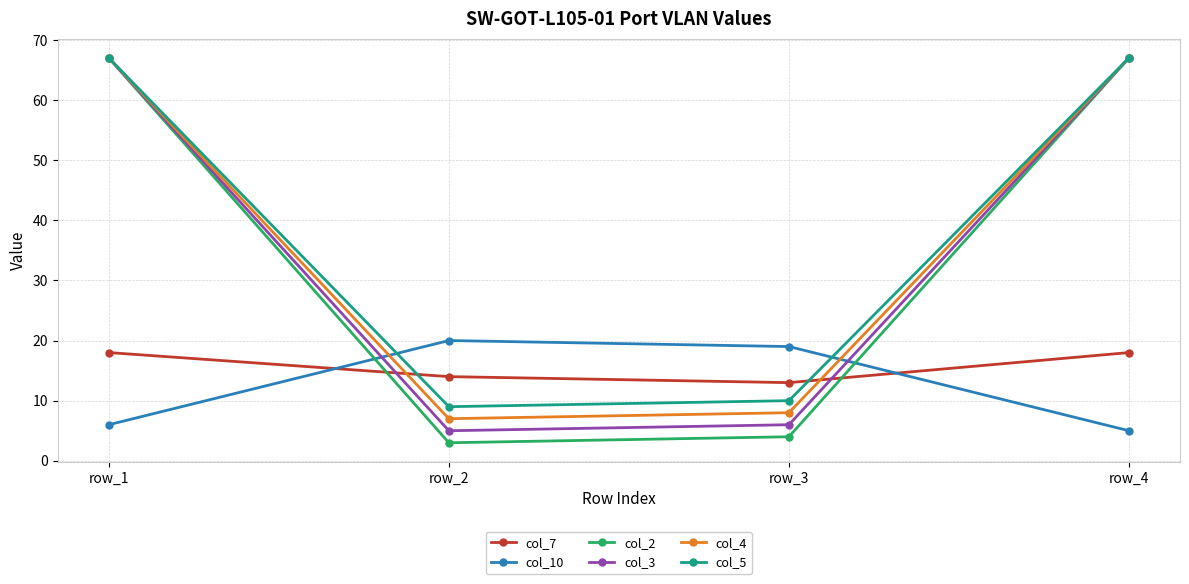

At how many categories does at least one series exceed 10?

4